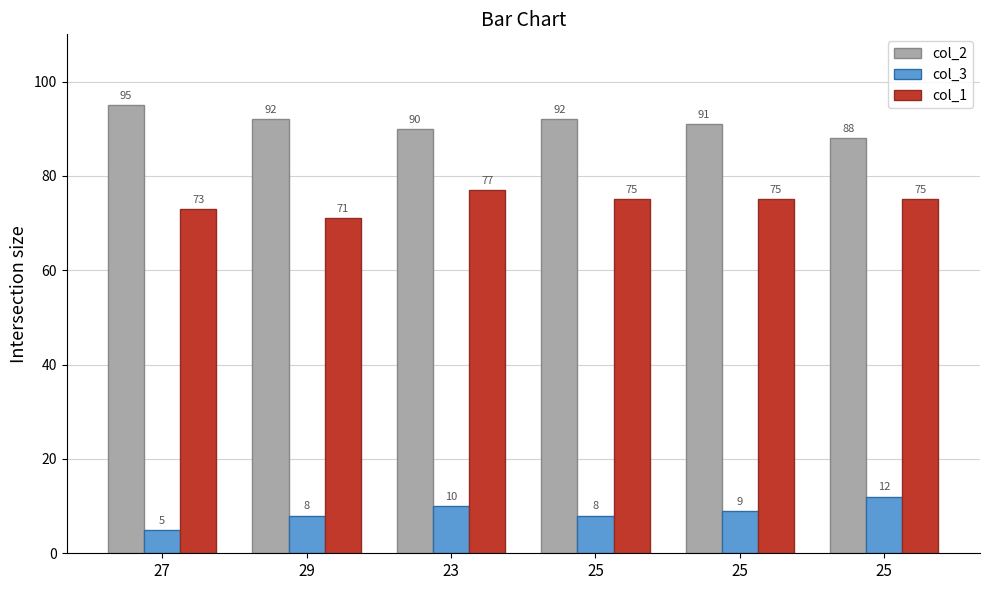

What is the approximate value of col_3 at 25?

9